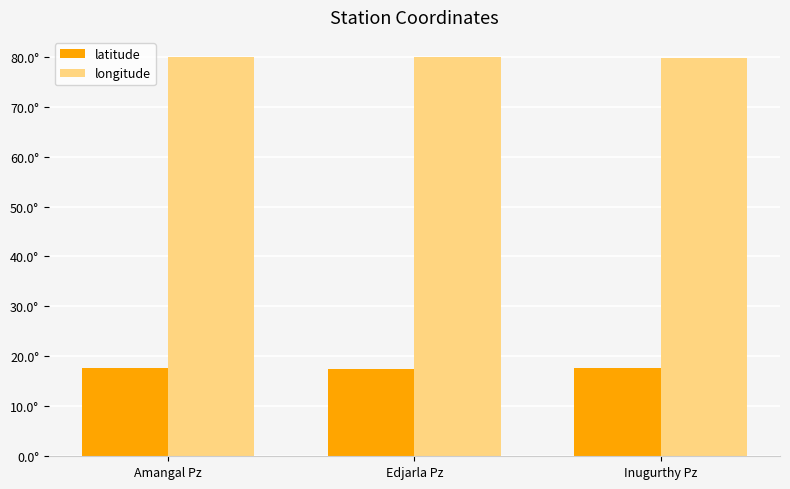

What is the lowest value of the latitude series?

17.4